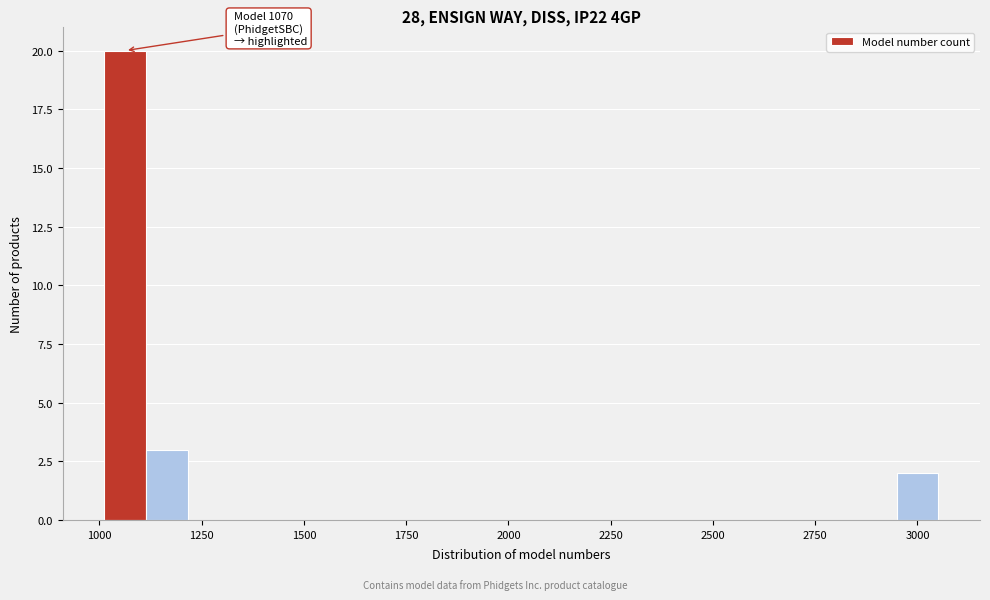

Read against the x-axis, roughly where is the centre of the tallest bar?

1050